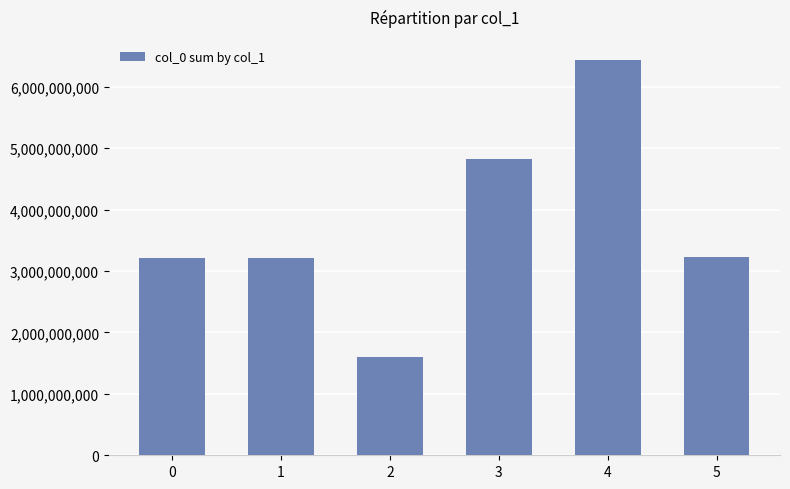

What is the sum of the values at 2 and 3?

6438439219